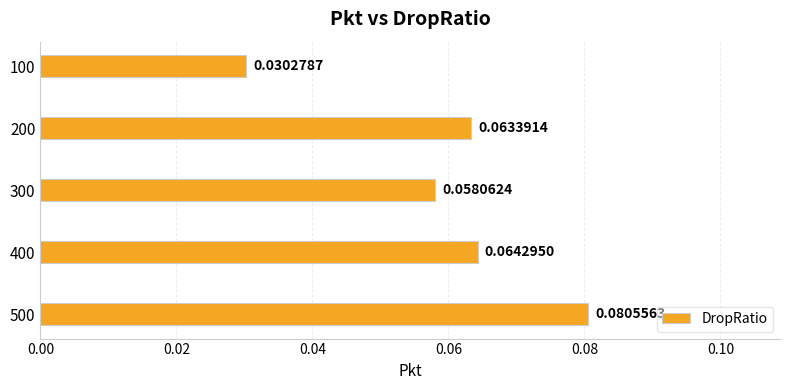

Between 300 and 200, which is larger?

200